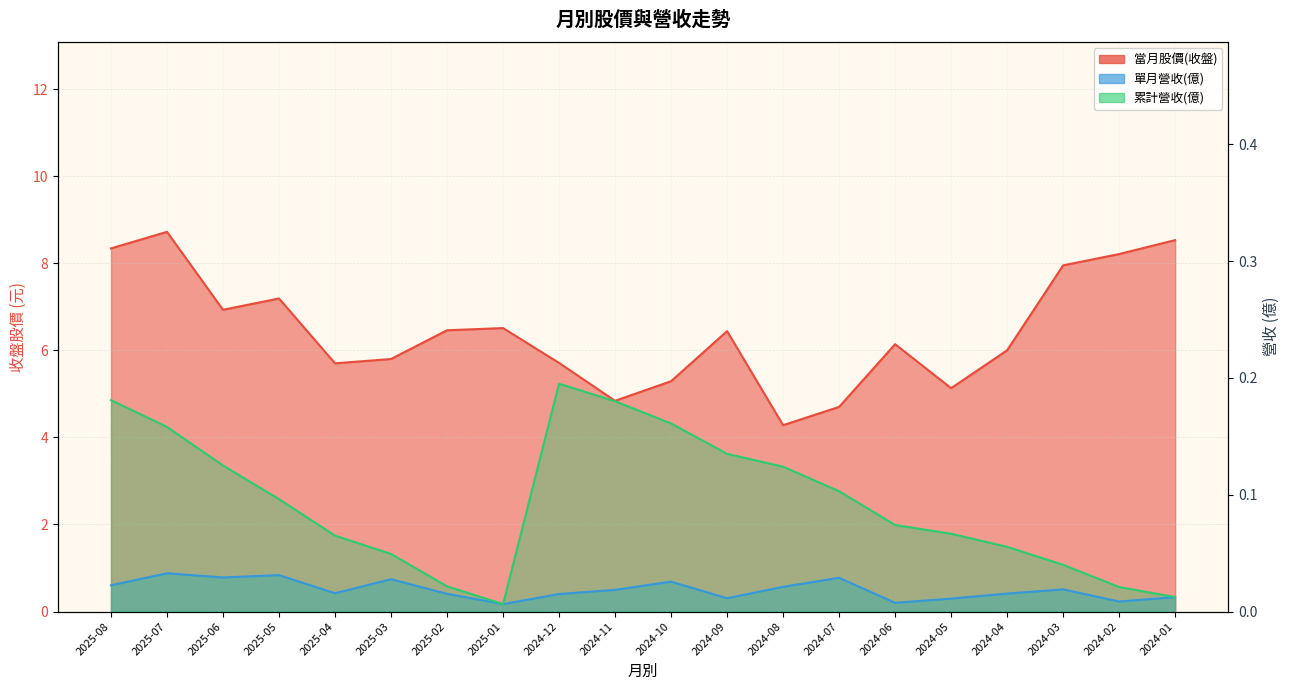

Which category has the lowest value in the 累計營收(億) series?

2025-01